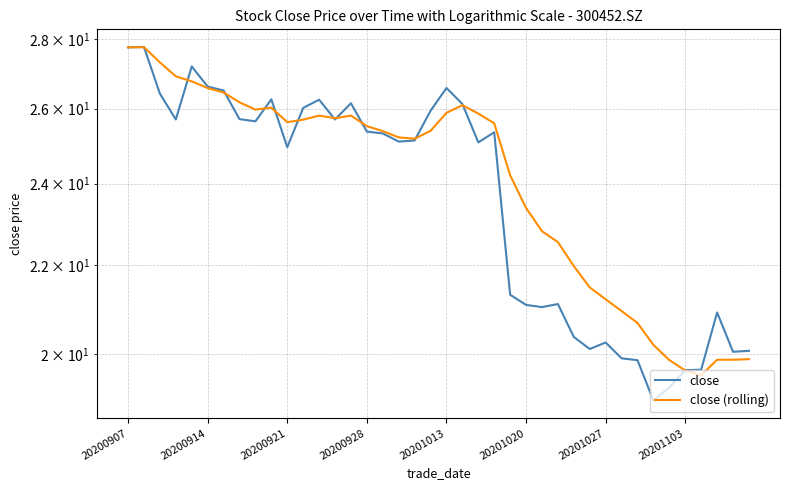

What are all the series names shown in the legend?

close, close (rolling)